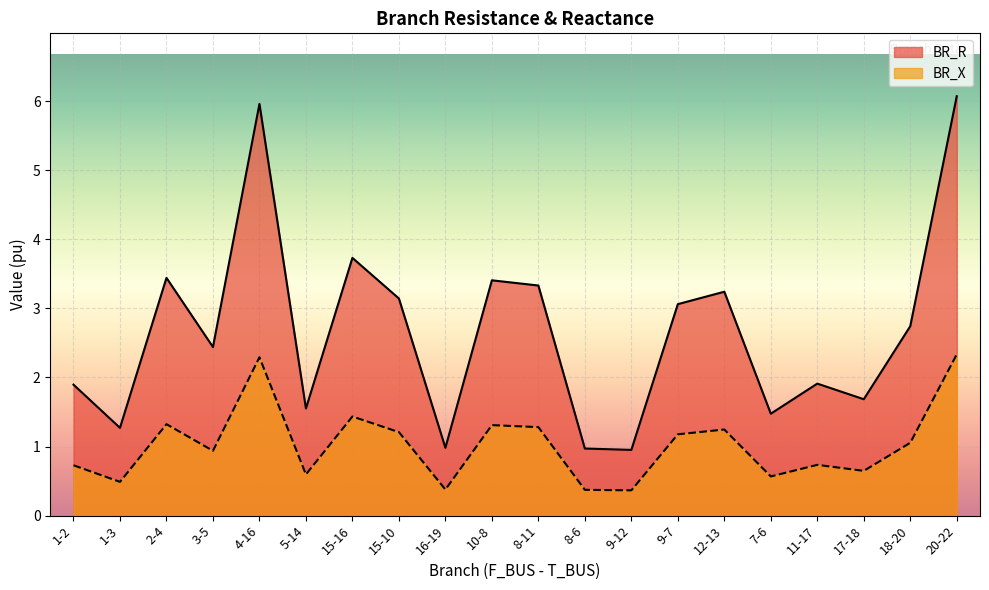

How many lines are shown in the chart?

2